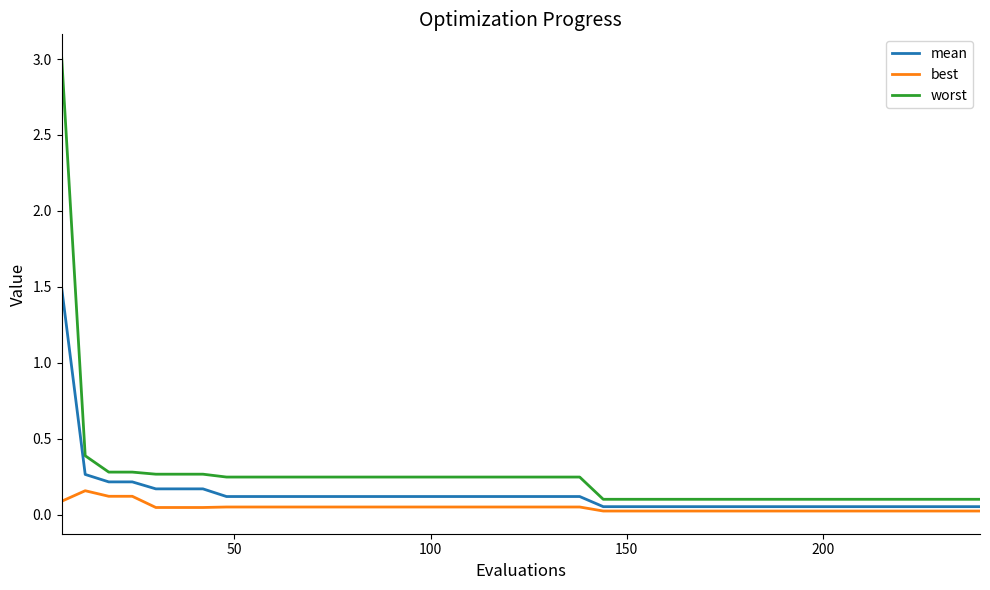

True or false: mean and worst intersect in this chart.

False